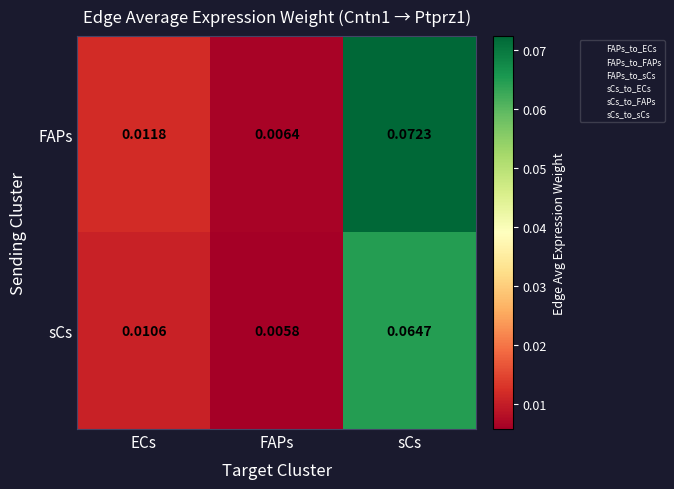

Is the value of sCs at FAPs greater than the value of FAPs at ECs?

No